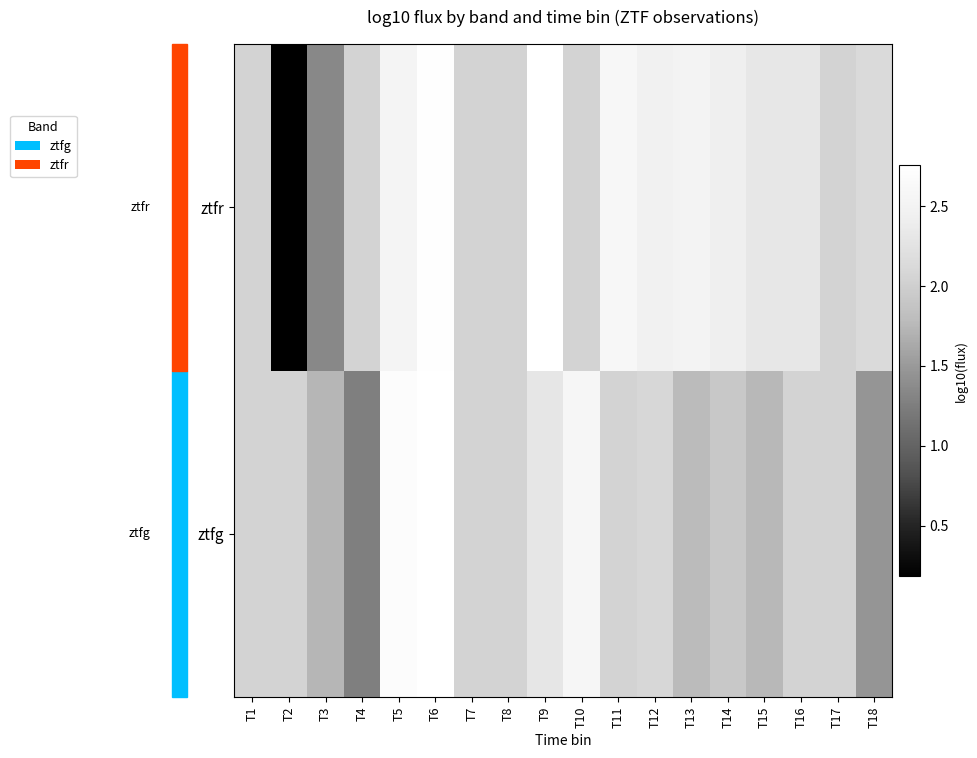

Which label corresponds to the largest value in the chart?

T9